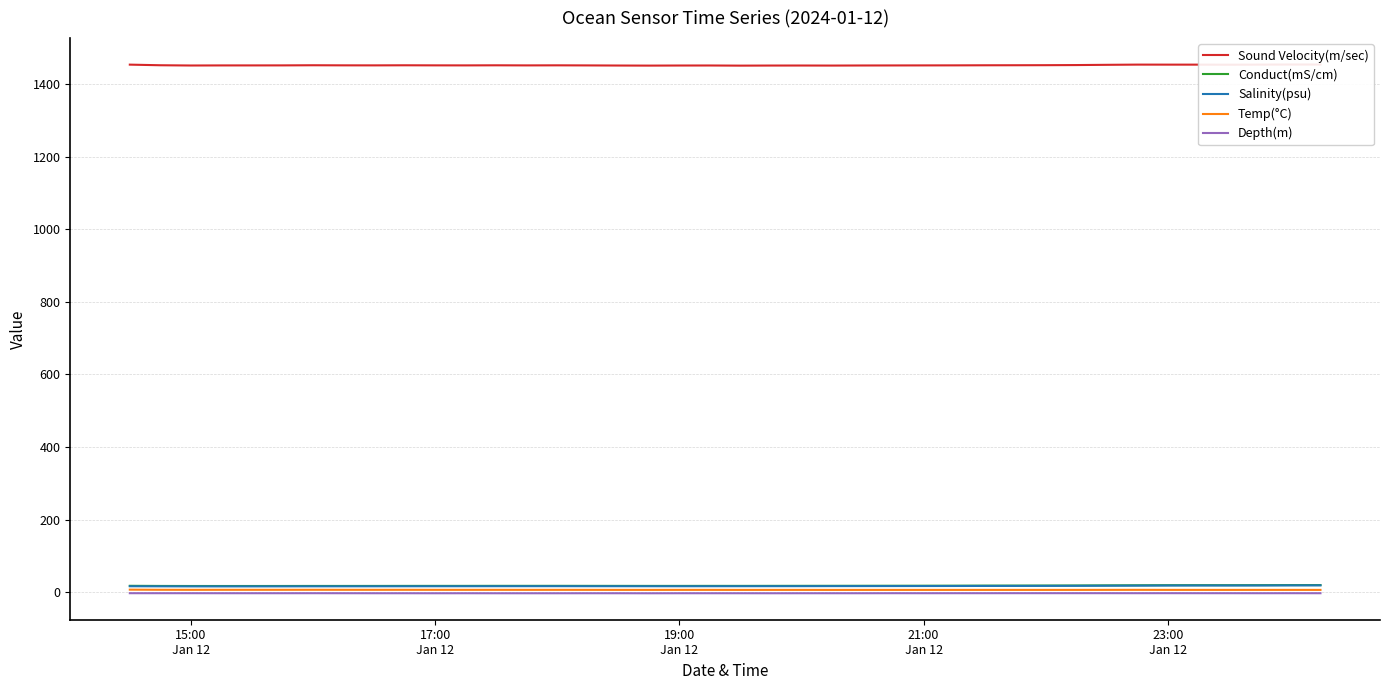

True or false: Conduct(mS/cm) and Depth(m) intersect in this chart.

False